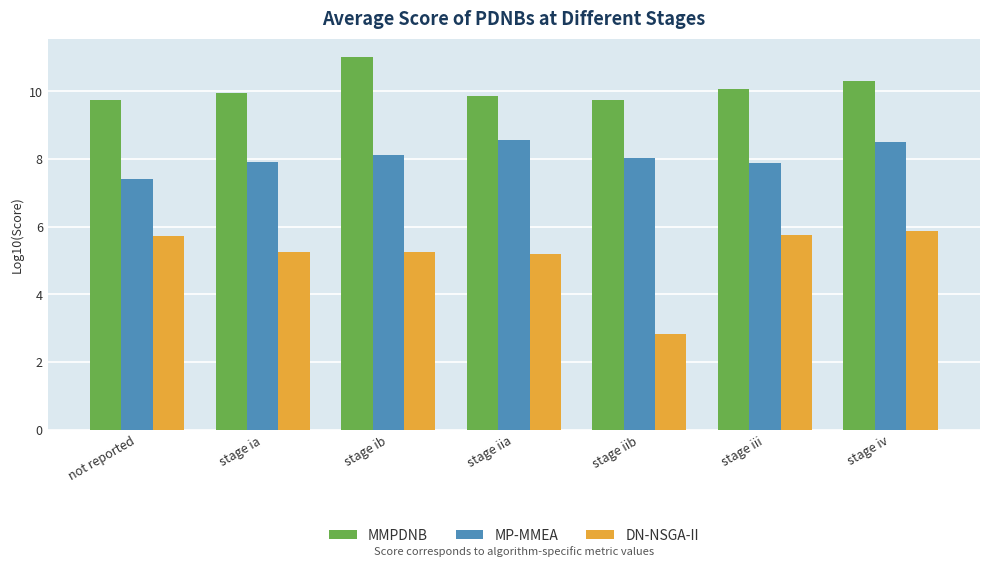

Which series has the largest total across all categories?

MMPDNB